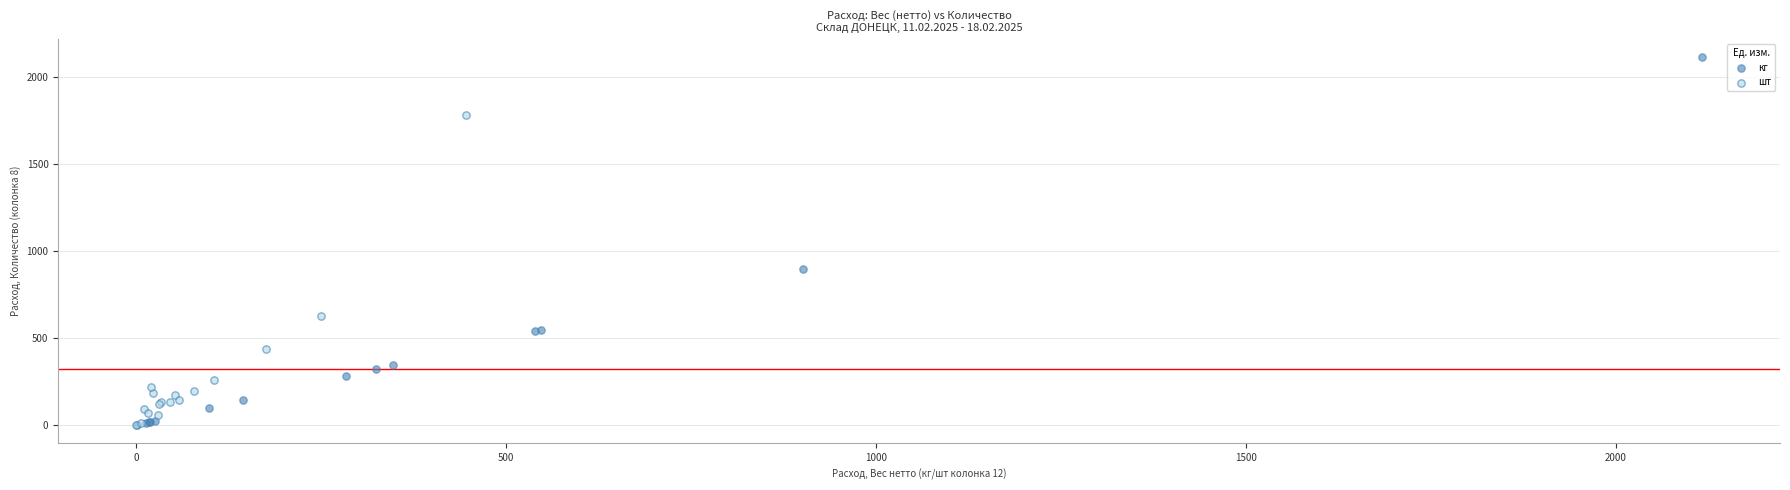

Which series reaches the maximum Y coordinate?

кг